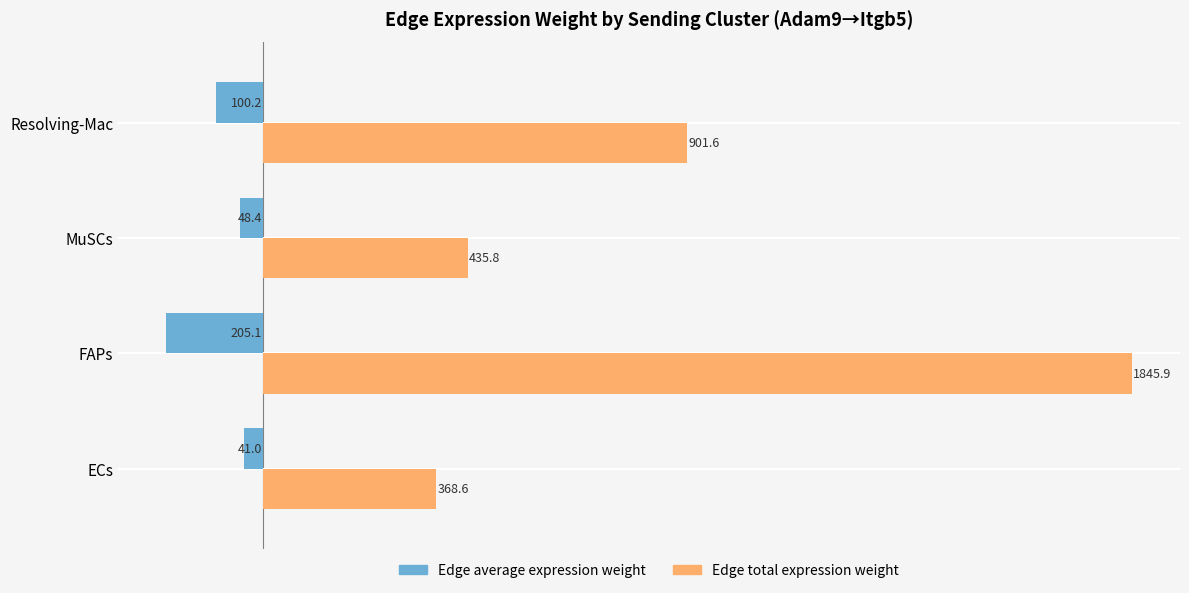

What is the difference between the maximum and minimum values in the Edge total expression weight series?

1477.3